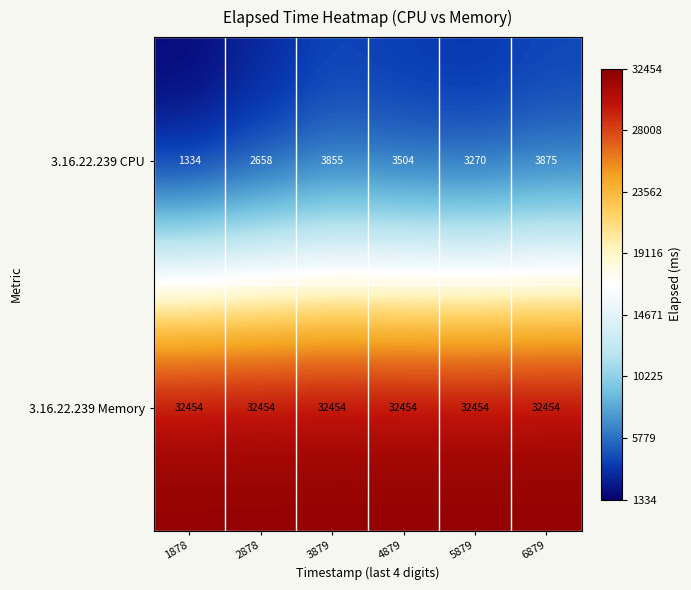

Between 3879 and 6879, which series saw the biggest shift?

3.16.22.239 CPU